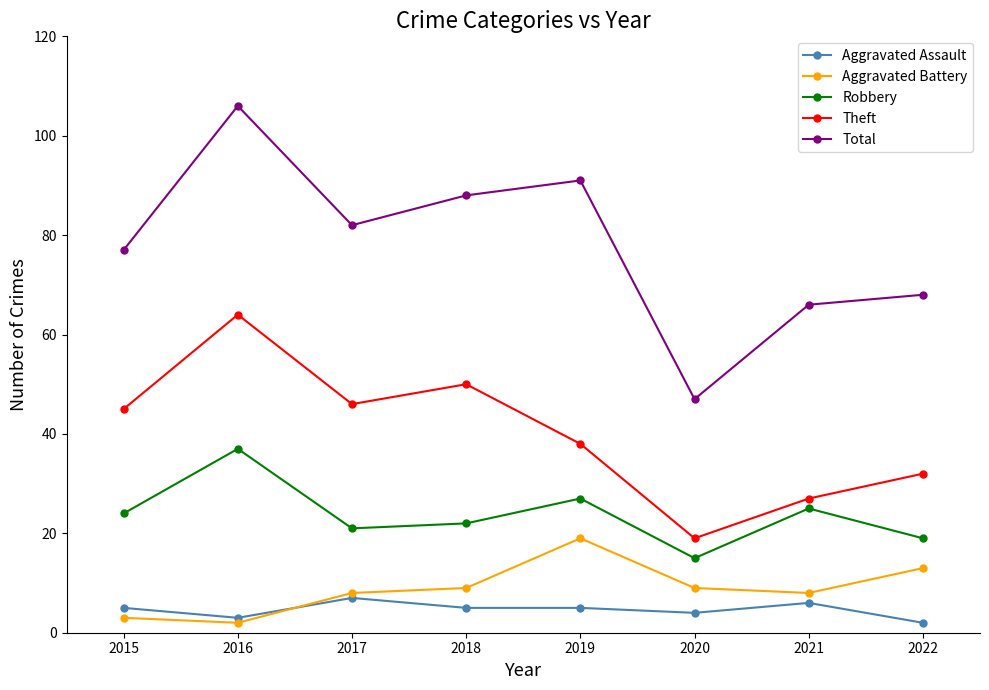

What is the difference between the maximum and minimum values in the Robbery series?

22